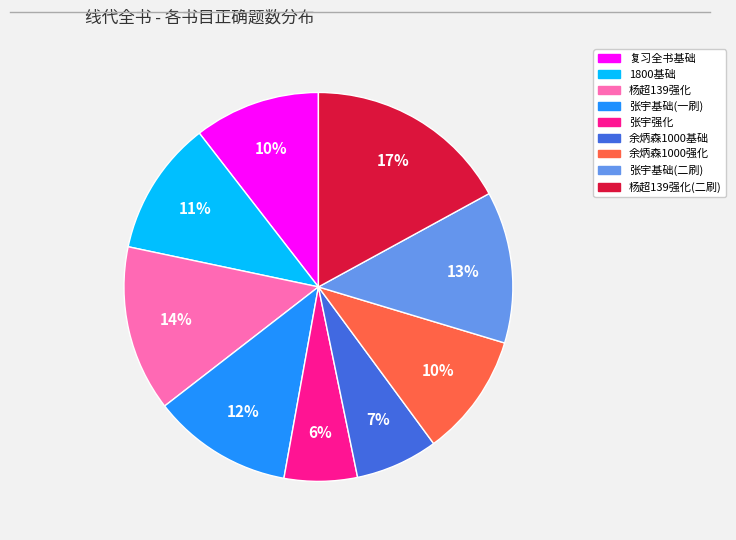

Is there any slice that represents more than half of the pie?

No